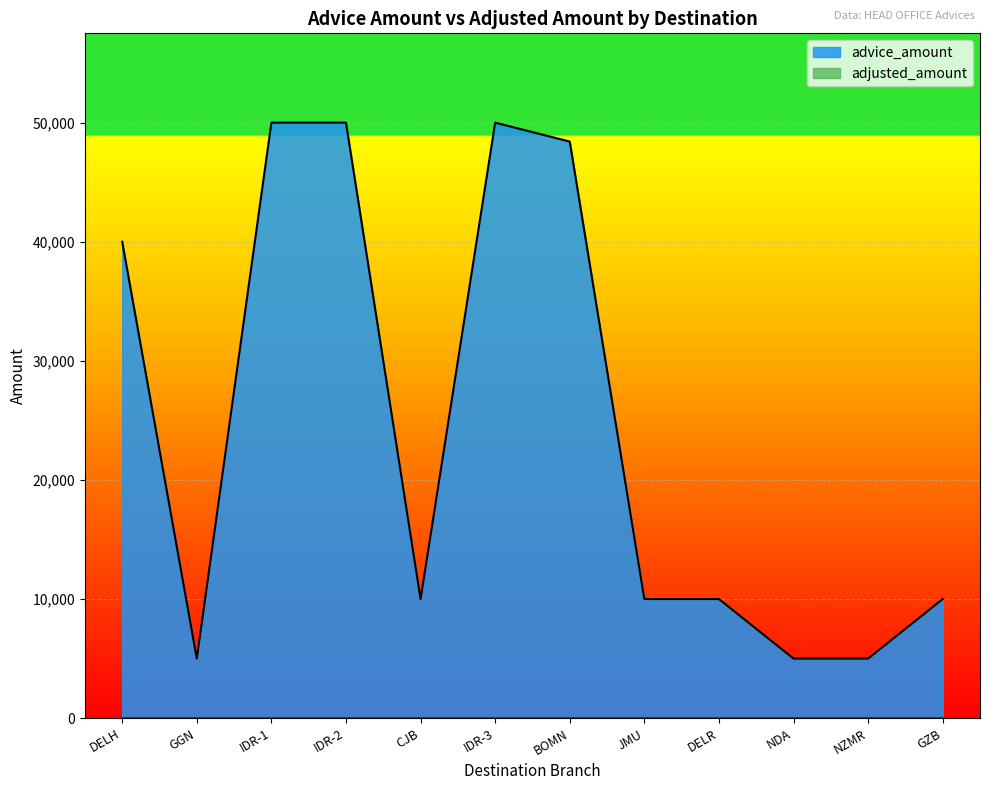

Count the number of categories in the chart.

12